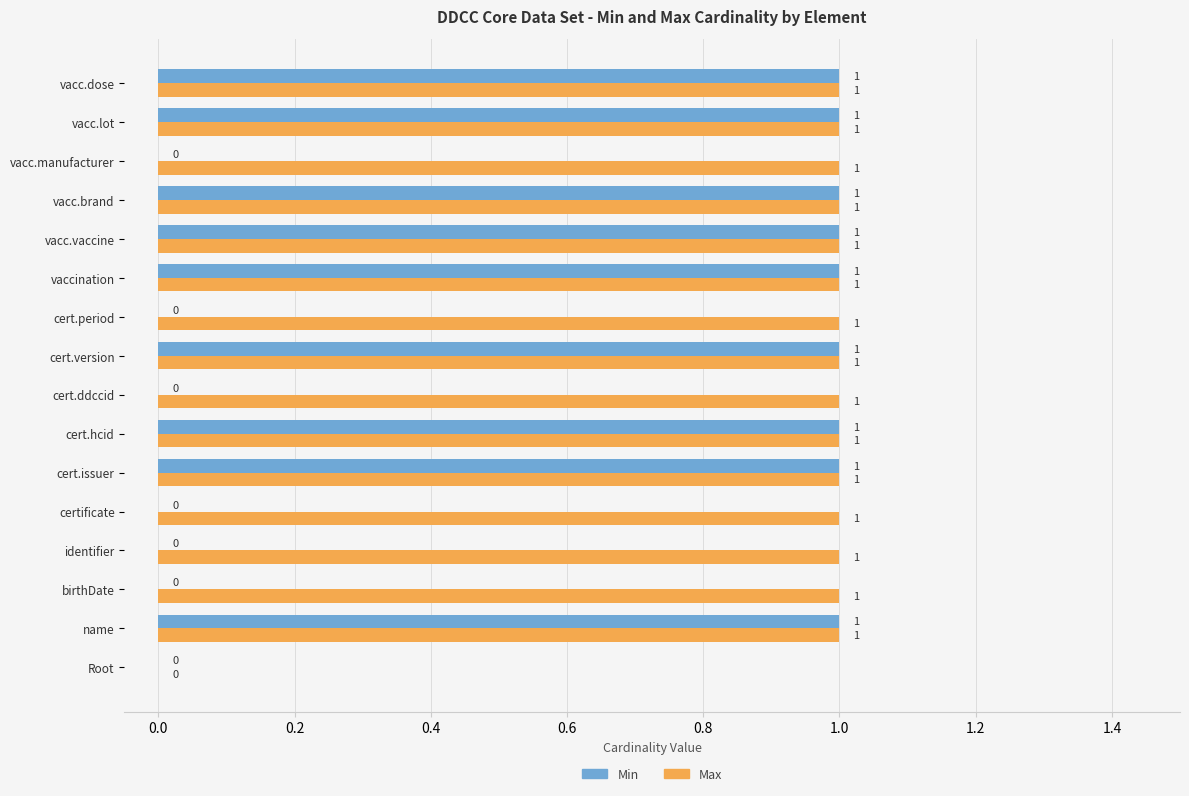

Which series changed the most between identifier and cert.issuer?

Min